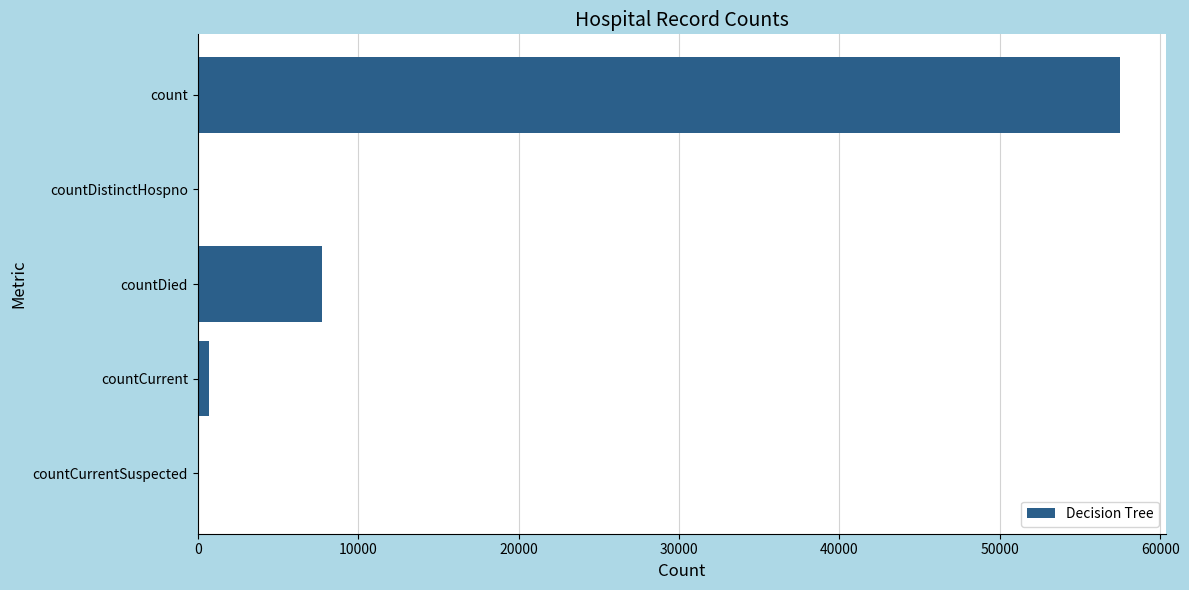

What is the maximum value shown in the chart?

57476